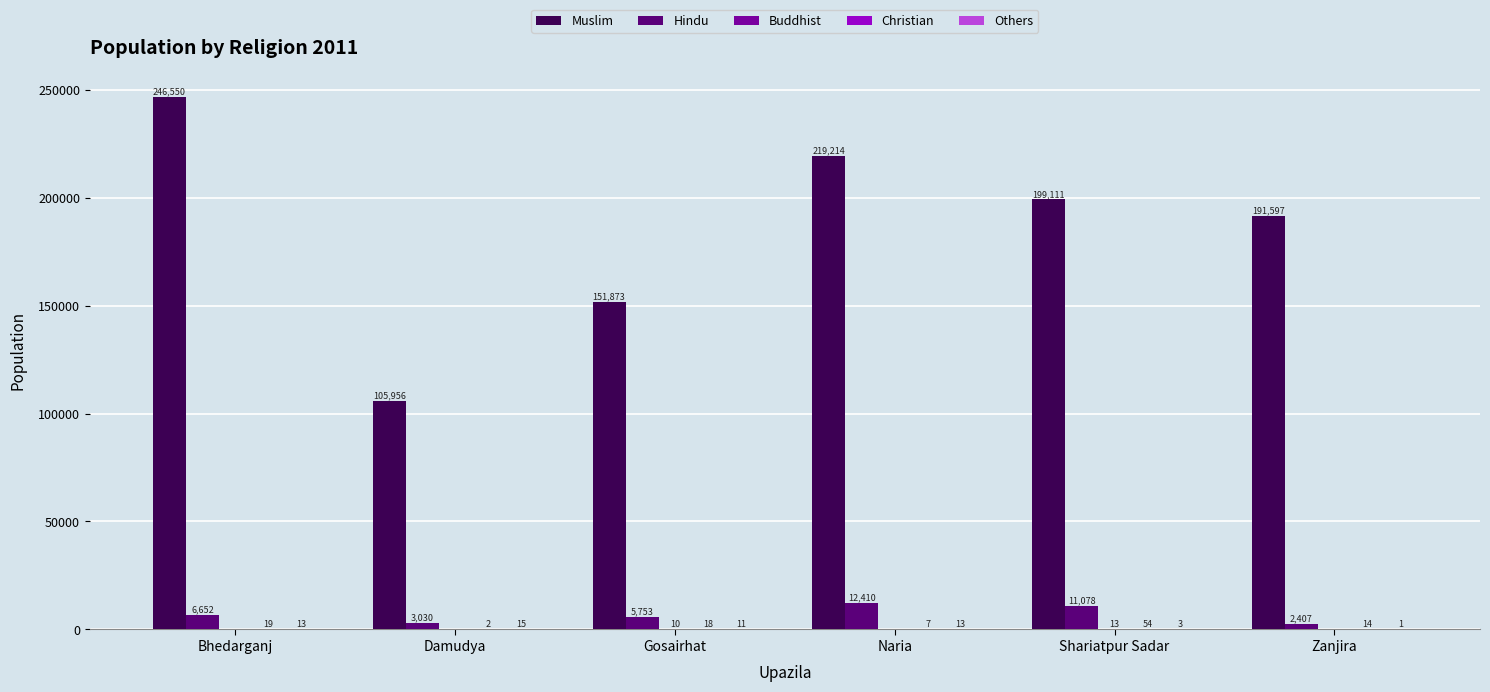

What is the sum of the Muslim values at Bhedarganj and Gosairhat?

398423